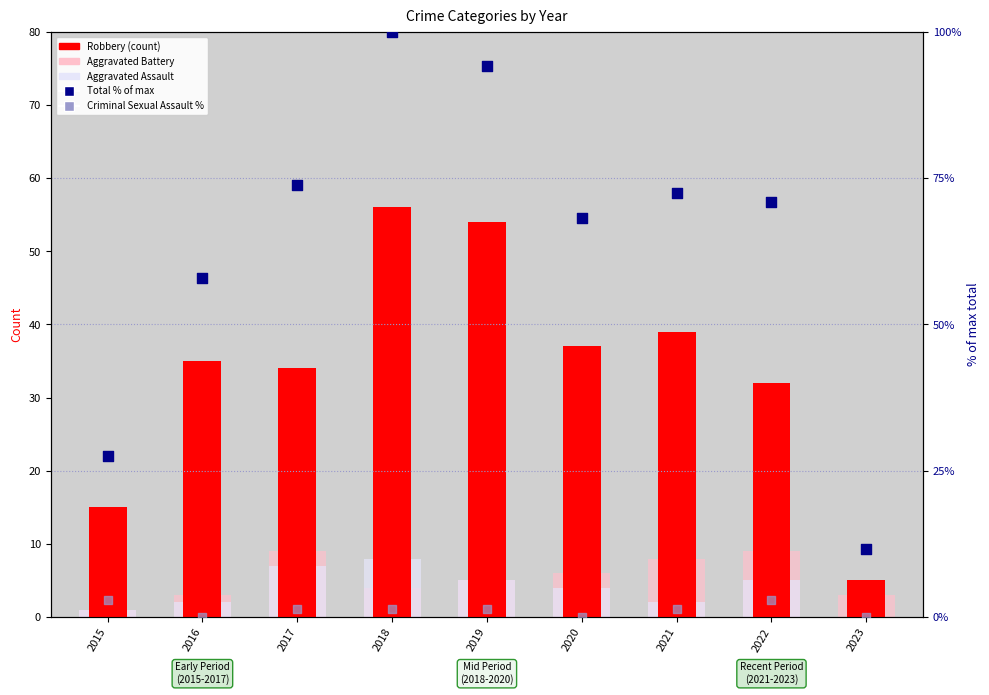

What are all the series names shown in the legend?

Robbery (count), Aggravated Battery, Aggravated Assault, Total % of max, Criminal Sexual Assault %